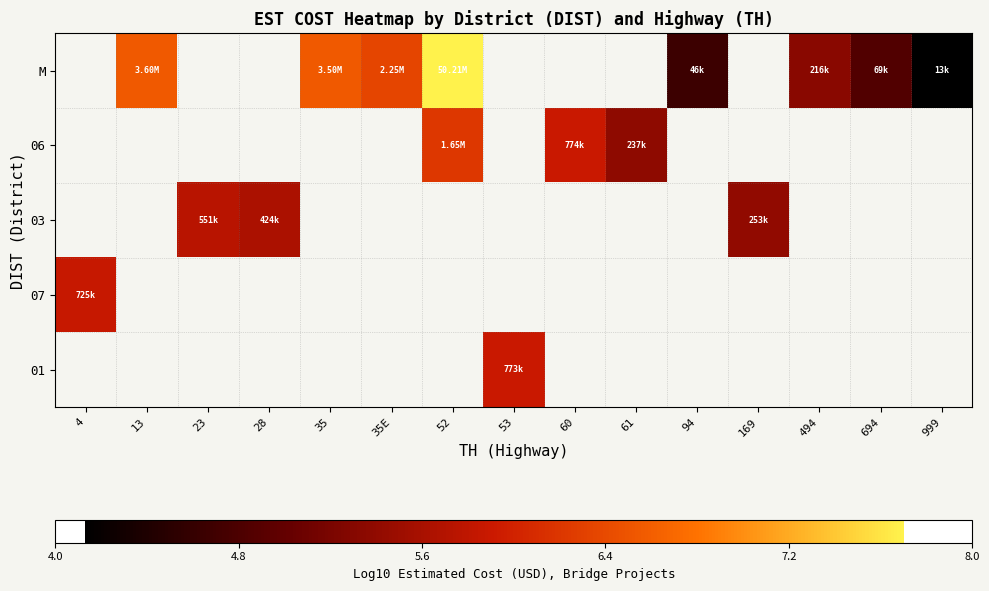

At which label does 01 first exceed 5?

53